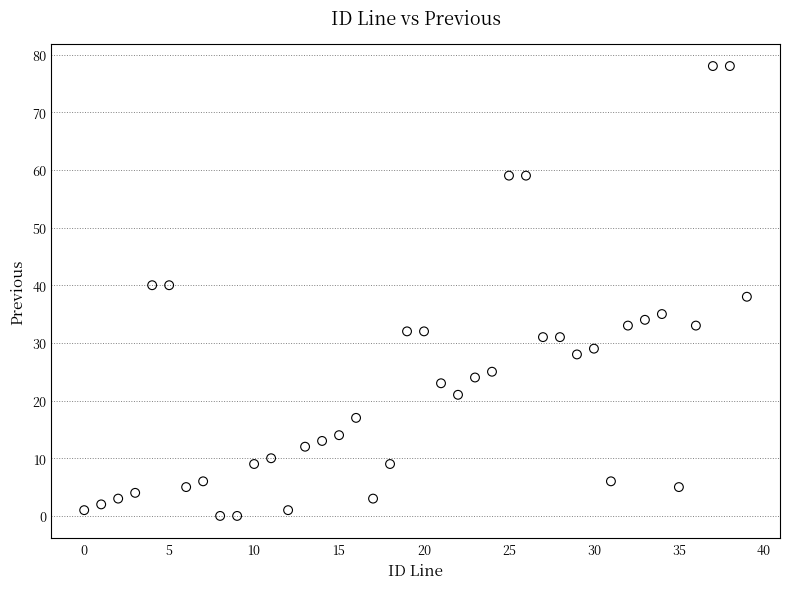

What is the range of Y values (max minus min)?

78